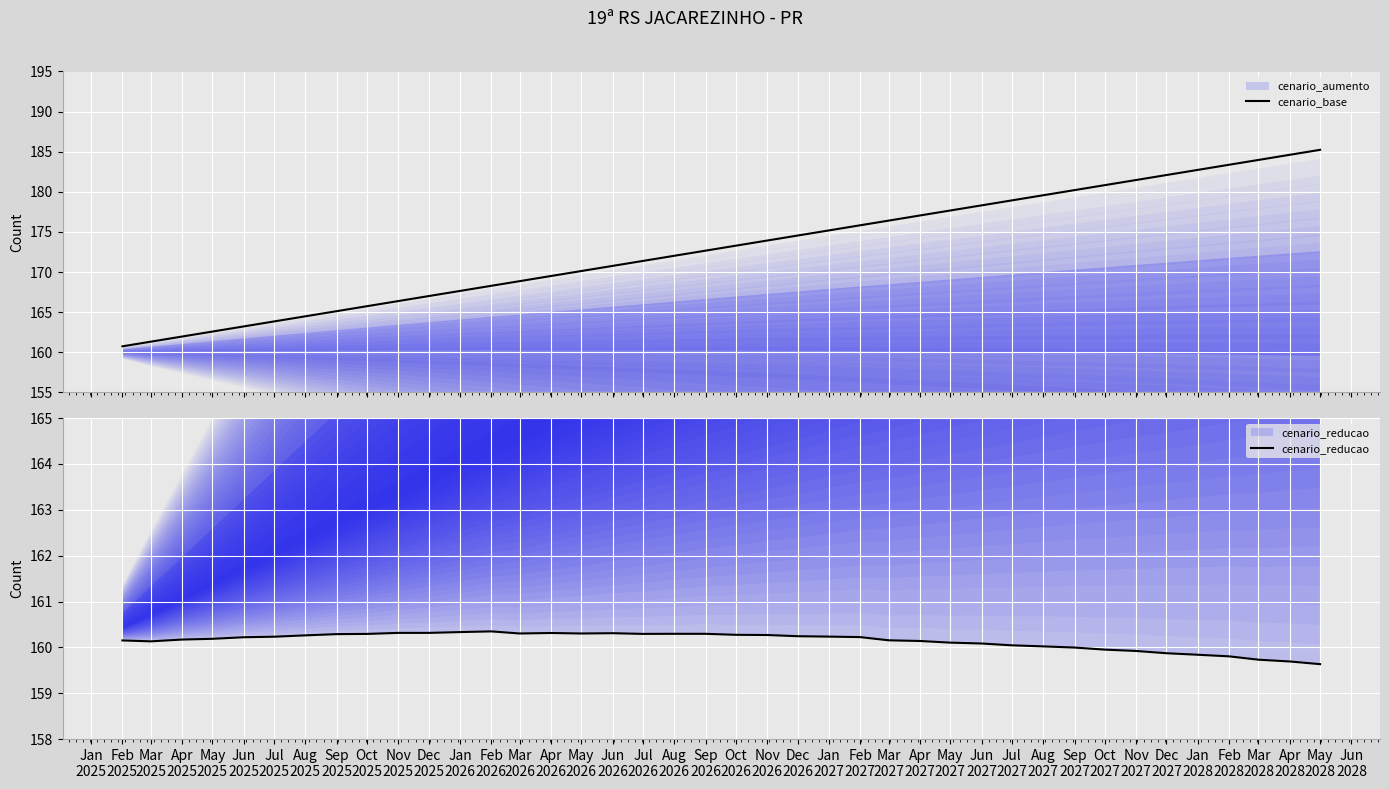

What is the maximum value for cenario_base?

185.2